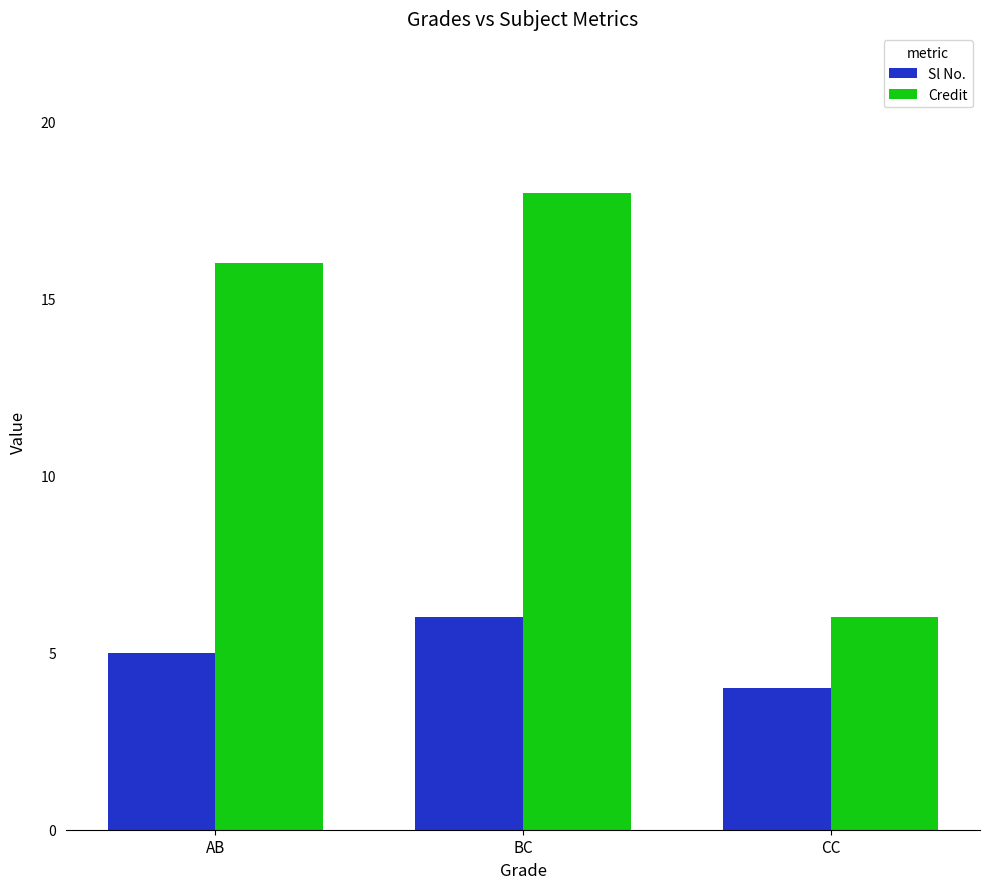

Reading left to right, list all the values displayed in this chart.

Sl No.: AB=5	BC=6	CC=4
Credit: AB=16	BC=18	CC=6